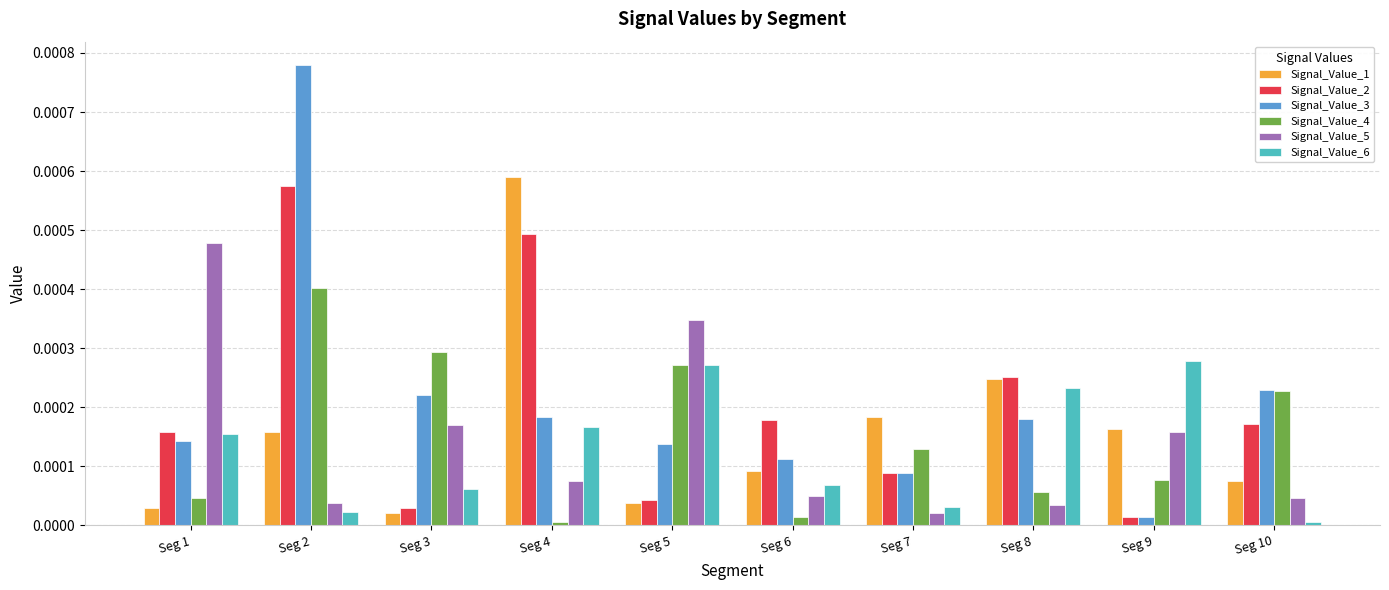

The Signal_Value_5 series shows 0.0 at Seg 4. True or false?

True